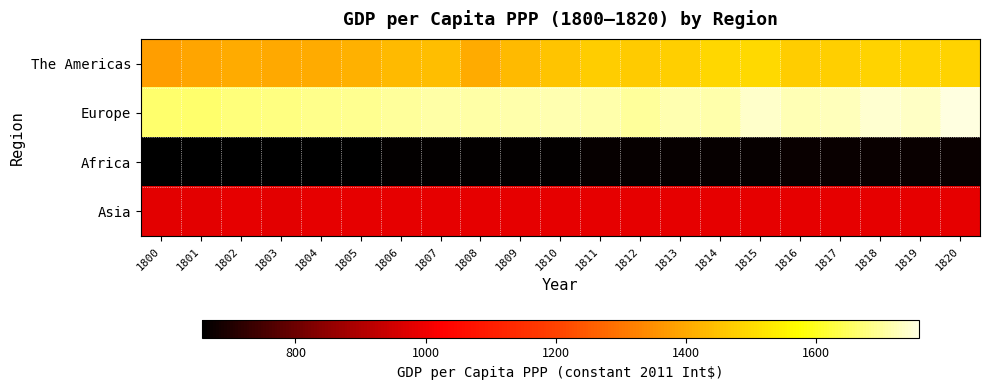

Reading left to right, list all the values displayed in this chart.

The Americas: 1800=1377	1801=1390	1802=1403	1803=1397	1804=1401	1805=1416	1806=1431	1807=1441	1808=1401	1809=1433	1810=1456	1811=1473	1812=1466	1813=1478	1814=1495	1815=1497	1816=1473	1817=1477	1818=1483	1819=1486	1820=1486
Europe: 1800=1662	1801=1663	1802=1676	1803=1678	1804=1689	1805=1693	1806=1698	1807=1709	1808=1707	1809=1714	1810=1719	1811=1712	1812=1702	1813=1716	1814=1713	1815=1738	1816=1721	1817=1727	1818=1743	1819=1736	1820=1758
Africa: 1800=656	1801=657	1802=658	1803=658	1804=659	1805=660	1806=661	1807=662	1808=663	1809=663	1810=664	1811=665	1812=666	1813=667	1814=667	1815=668	1816=669	1817=670	1818=671	1819=671	1820=672
Asia: 1800=983	1801=983	1802=984	1803=983	1804=984	1805=984	1806=984	1807=984	1808=984	1809=985	1810=985	1811=985	1812=985	1813=985	1814=985	1815=985	1816=985	1817=985	1818=985	1819=985	1820=986